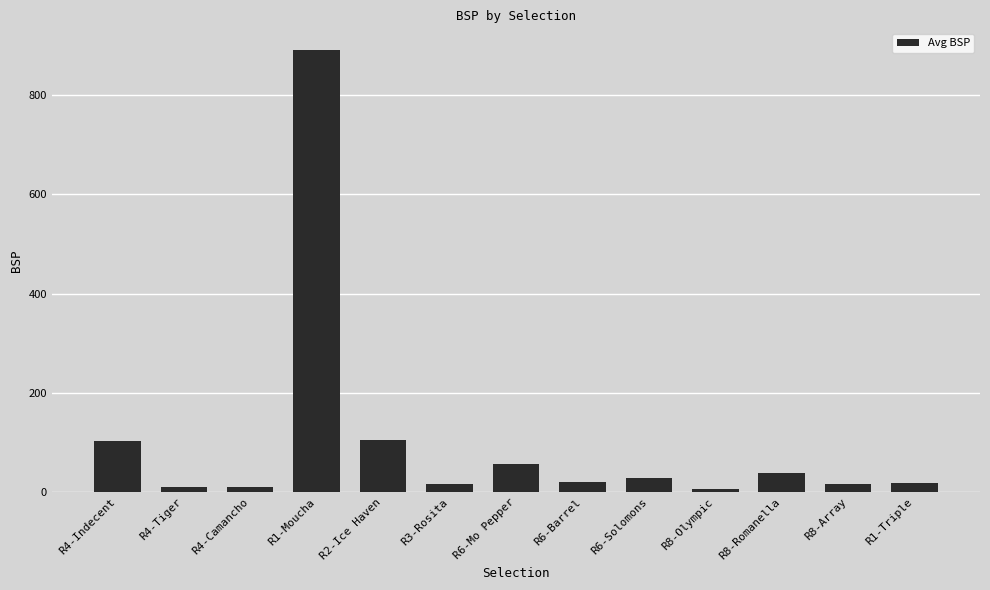

Approximately how many times larger is the value at R6-Solomons compared to R4-Indecent?

0.3